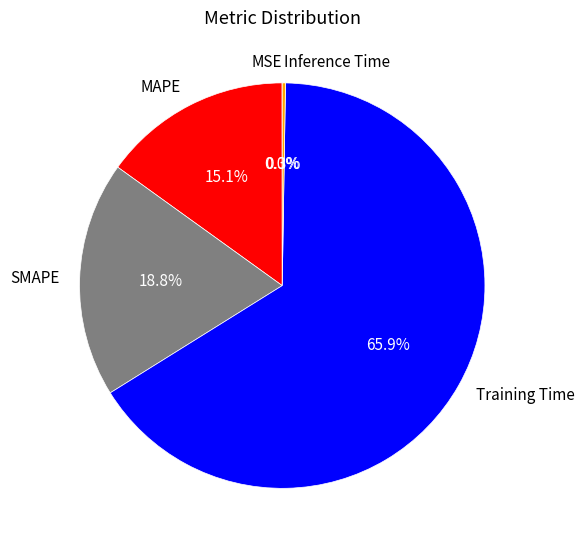

Is the sum of SMAPE and MAPE greater than half?

No